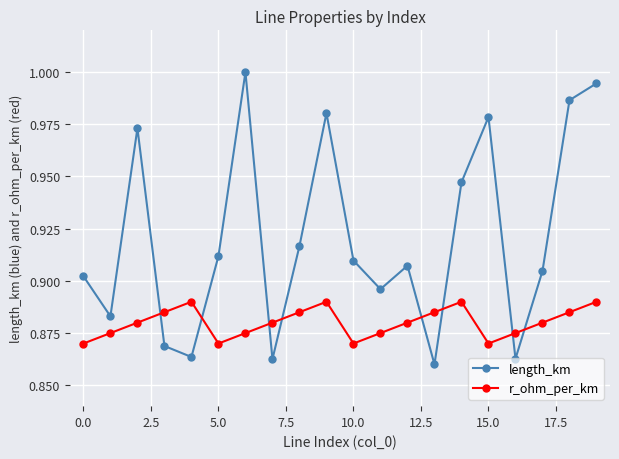

Rank the series by their maximum value, from lowest to highest.

r_ohm_per_km, length_km